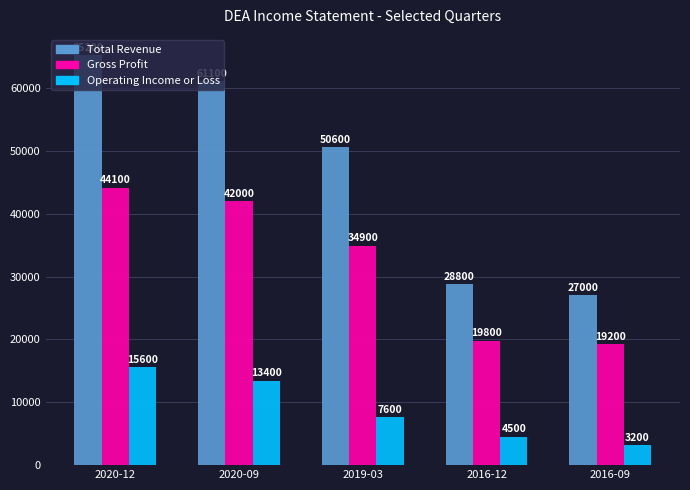

At which category is the sum across all series the highest?

2020-12